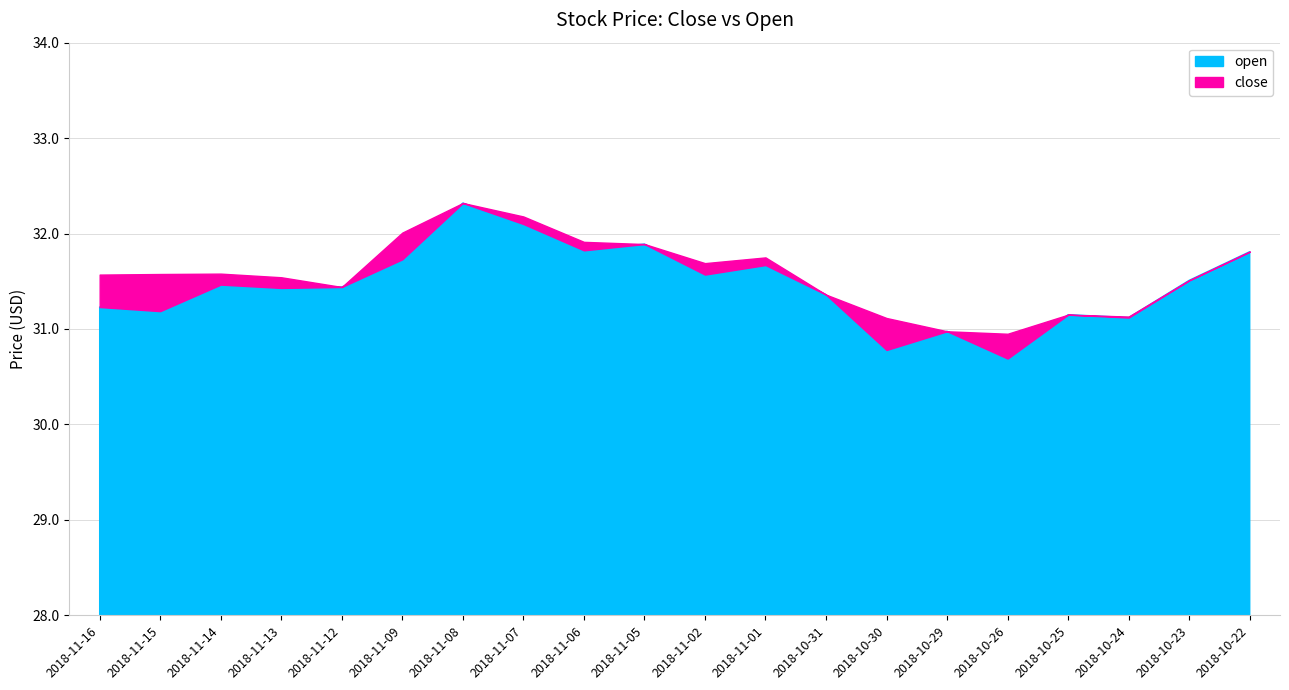

What are all the series names shown in the legend?

open, close